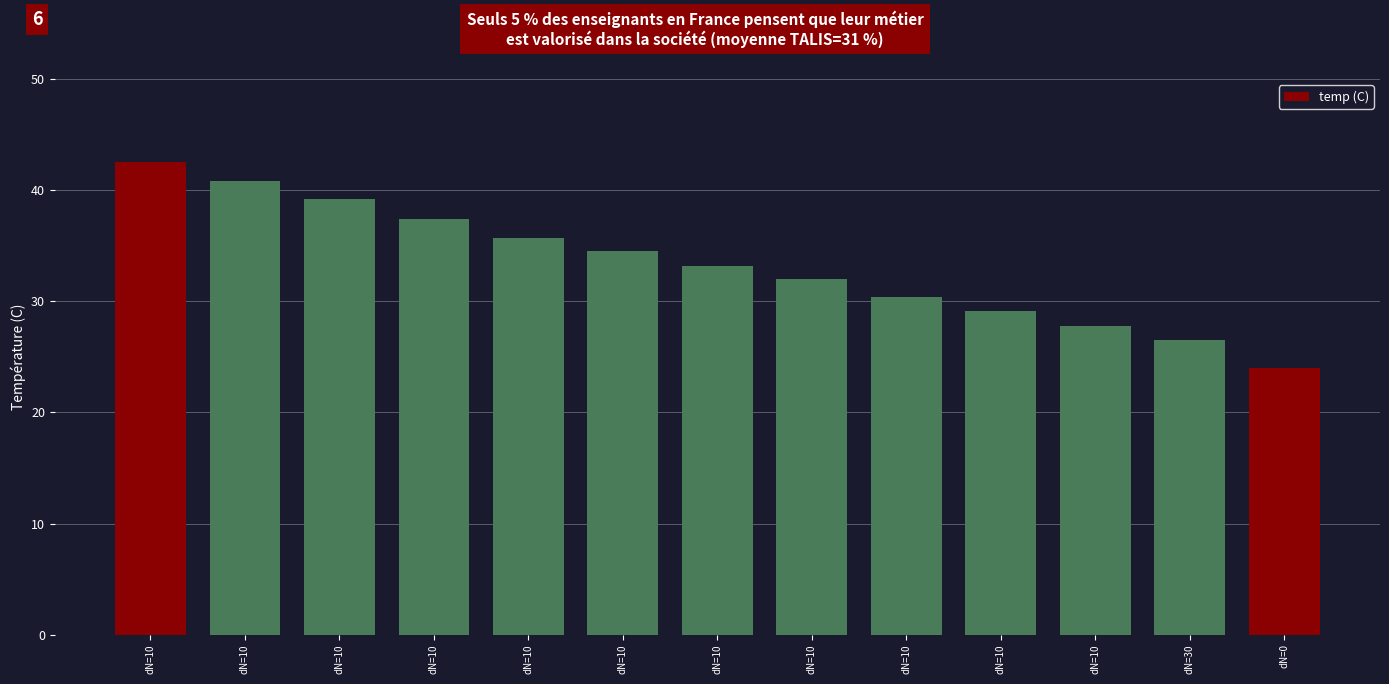

Does the chart contain stacked bars?

No